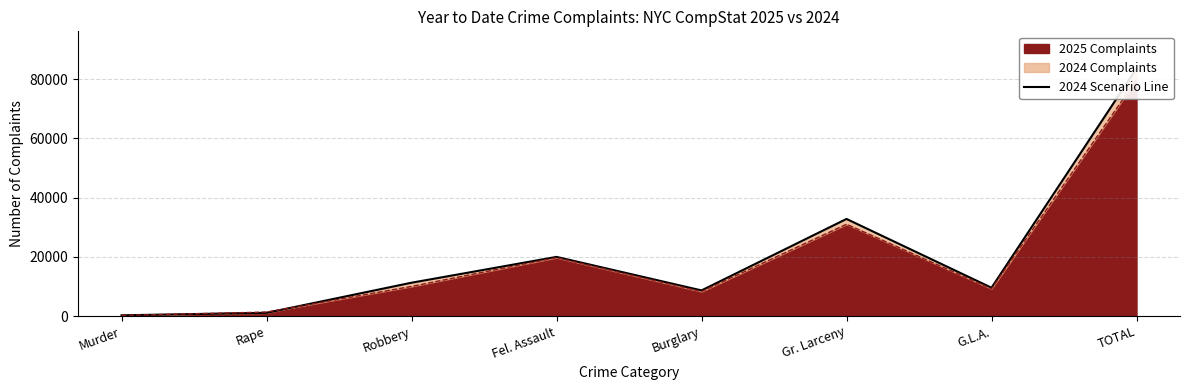

Which category has the lowest value across all series?

Murder